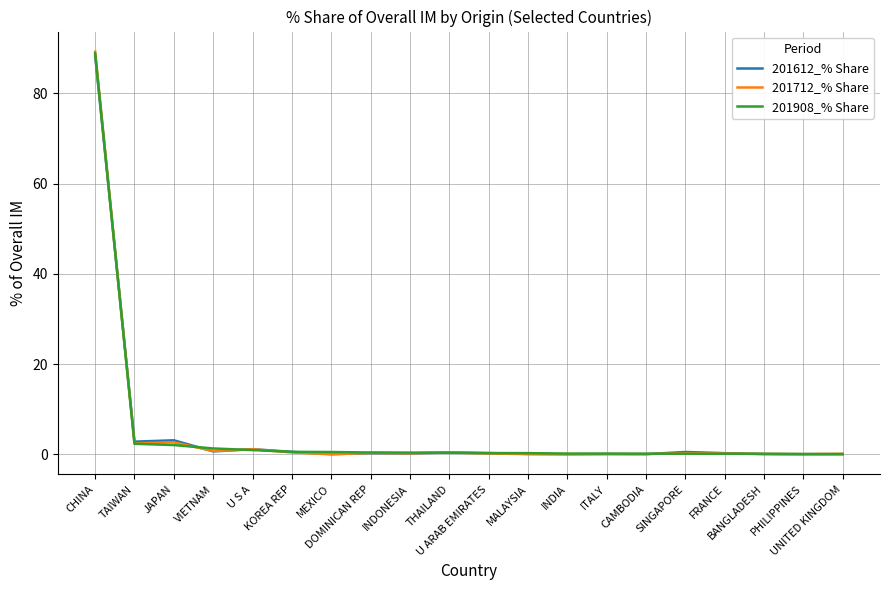

What is the maximum value for 201908_% Share?

88.9